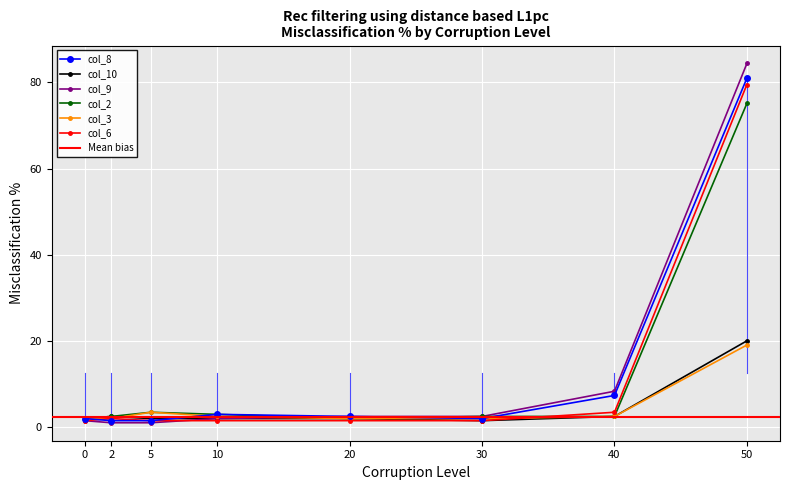

Which category has the highest value in the col_10 series?

50